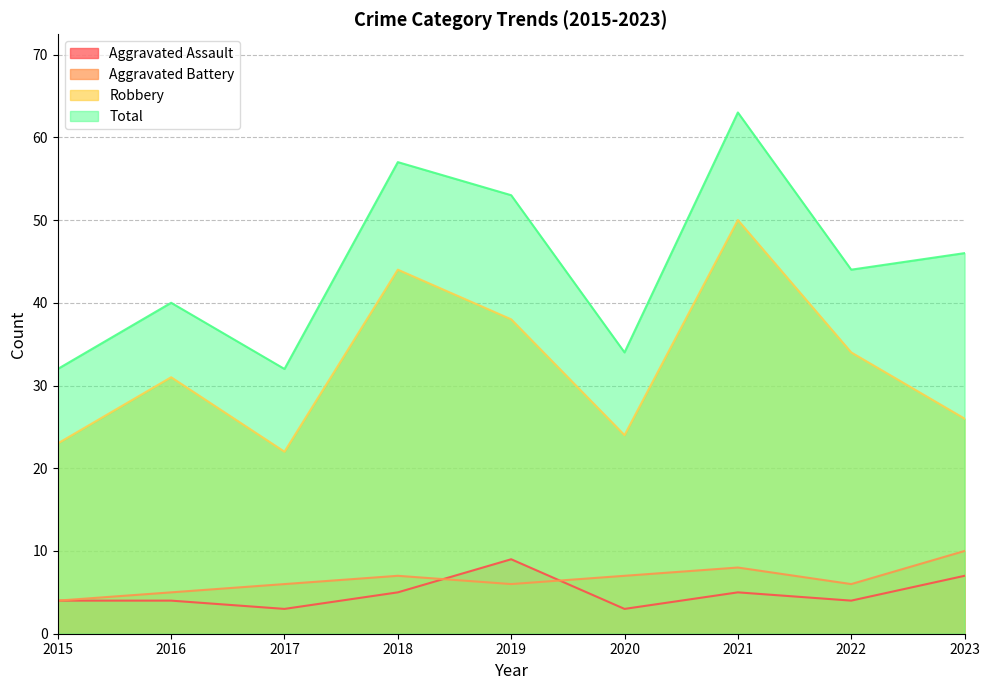

Reading left to right, list all the values displayed in this chart.

Aggravated Assault: 4	4	3	5	9	3	5	4	7
Aggravated Battery: 4	5	6	7	6	7	8	6	10
Robbery: 23	31	22	44	38	24	50	34	26
Total: 32	40	32	57	53	34	63	44	46